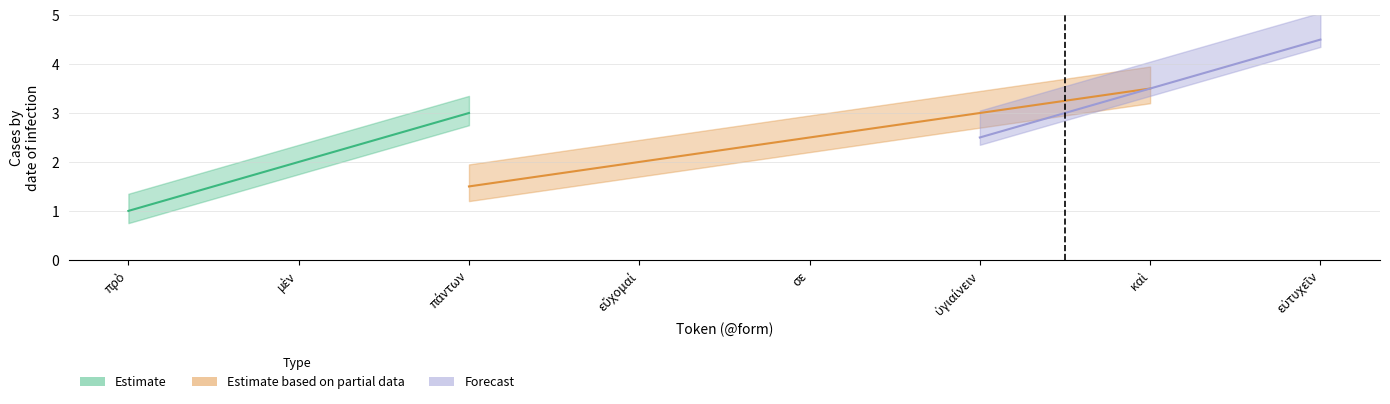

Is the value of Forecast at σε greater than the value of Estimate based on partial data at καὶ?

No